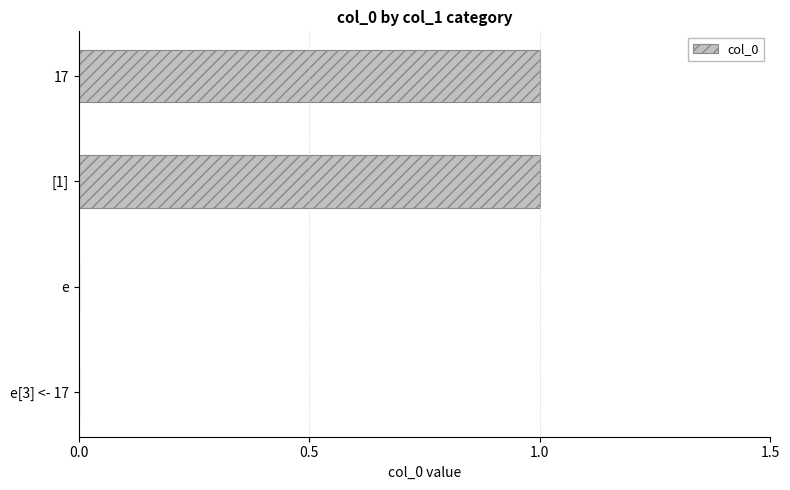

What is the sum of all values?

2